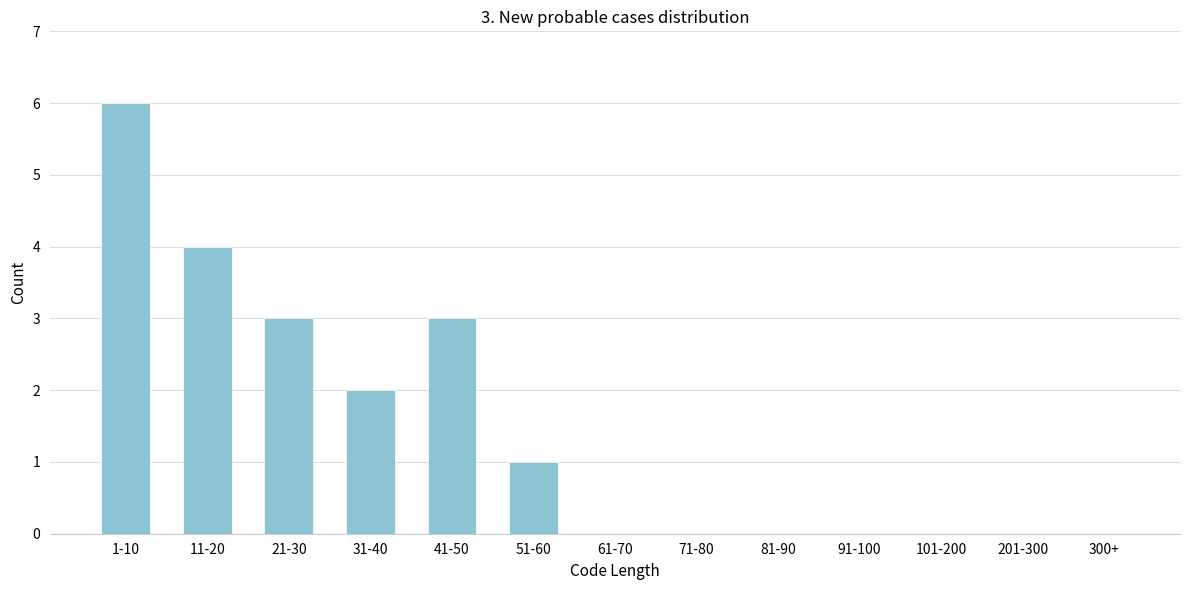

Reading right to left, list all the values displayed in this chart.

300+=0	201-300=0	101-200=0	91-100=0	81-90=0	71-80=0	61-70=0	51-60=1	41-50=3	31-40=2	21-30=3	11-20=4	1-10=6